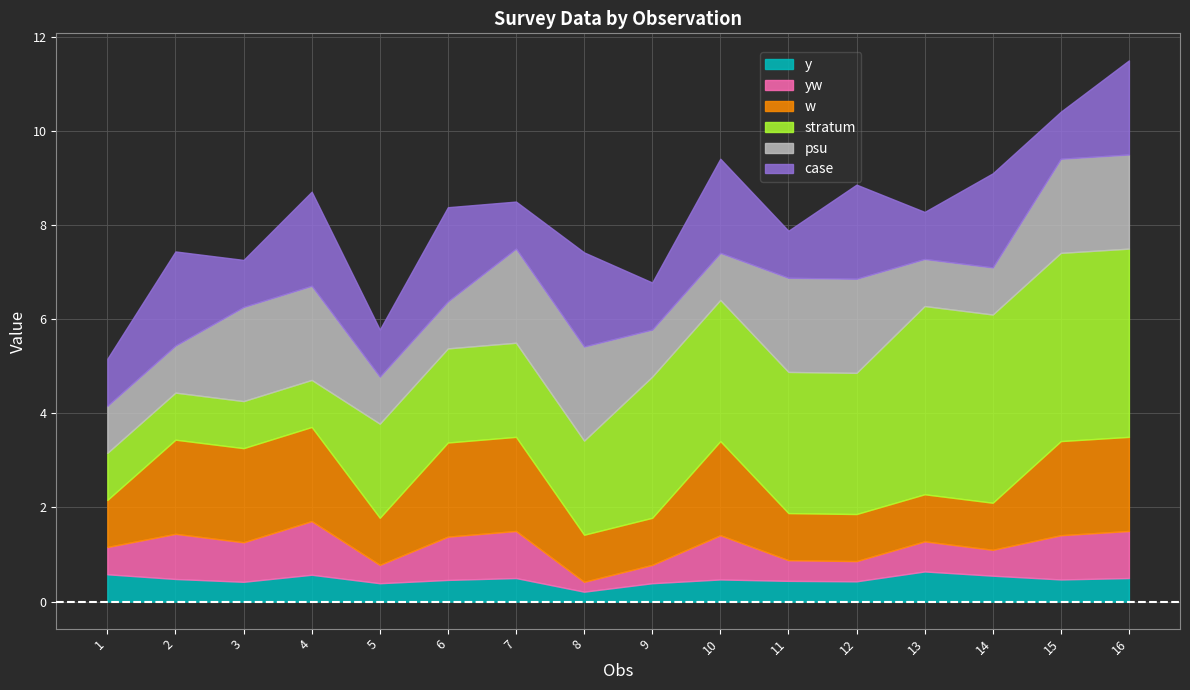

Reading right to left, list all the values displayed in this chart.

y: 0.5	0.5	0.6	0.6	0.4	0.4	0.5	0.4	0.2	0.5	0.5	0.4	0.6	0.4	0.5	0.6
yw: 1.0	0.9	0.6	0.6	0.4	0.4	0.9	0.4	0.2	1.0	0.9	0.4	1.1	0.8	1.0	0.6
w: 2.0	2.0	1.0	1.0	1.0	1.0	2.0	1.0	1.0	2.0	2.0	1.0	2.0	2.0	2.0	1.0
stratum: 4.0	4.0	4.0	4.0	3.0	3.0	3.0	3.0	2.0	2.0	2.0	2.0	1.0	1.0	1.0	1.0
psu: 2.0	2.0	1.0	1.0	2.0	2.0	1.0	1.0	2.0	2.0	1.0	1.0	2.0	2.0	1.0	1.0
case: 2.0	1.0	2.0	1.0	2.0	1.0	2.0	1.0	2.0	1.0	2.0	1.0	2.0	1.0	2.0	1.0